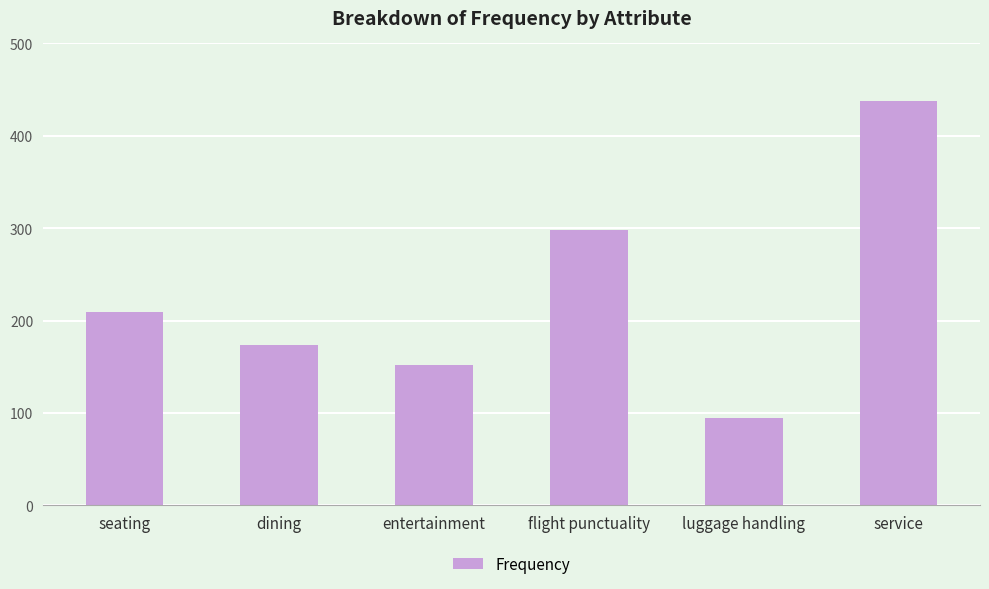

Reading left to right, list all the values displayed in this chart.

seating=209	dining=174	entertainment=152	flight punctuality=298	luggage handling=94	service=438